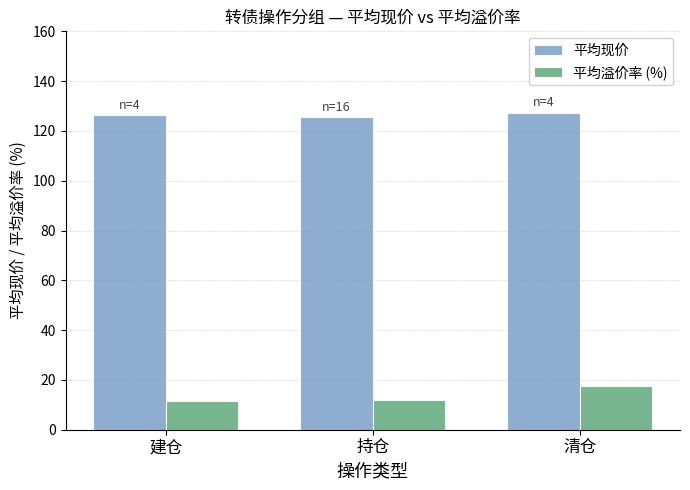

What value does the 平均现价 series have at 清仓?

127.3